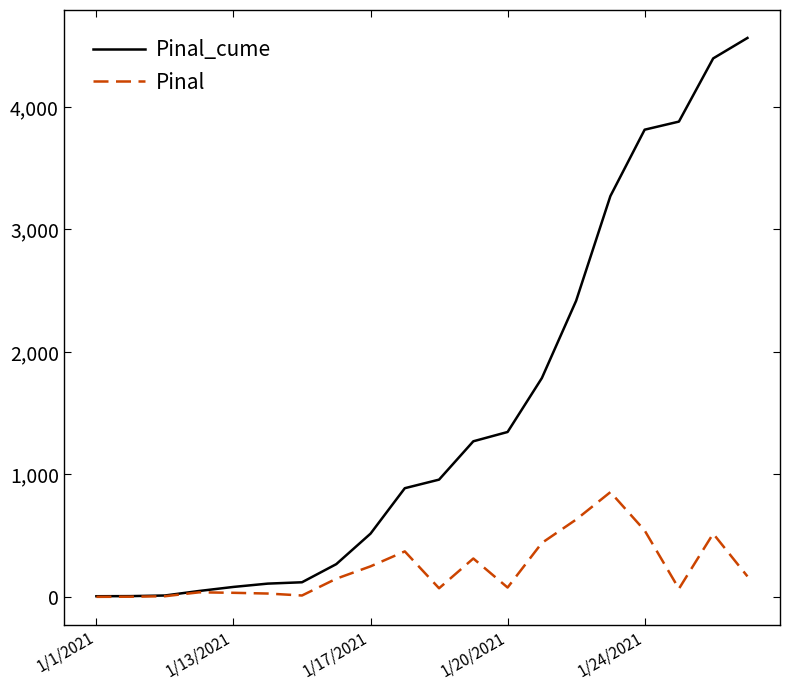

How many values in the Pinal series are below 148?

10